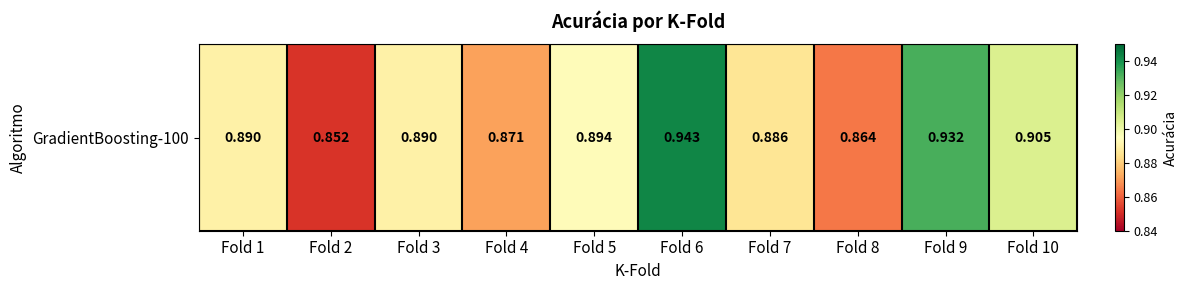

Is it true that the value at Fold 6 is 0.9?

True